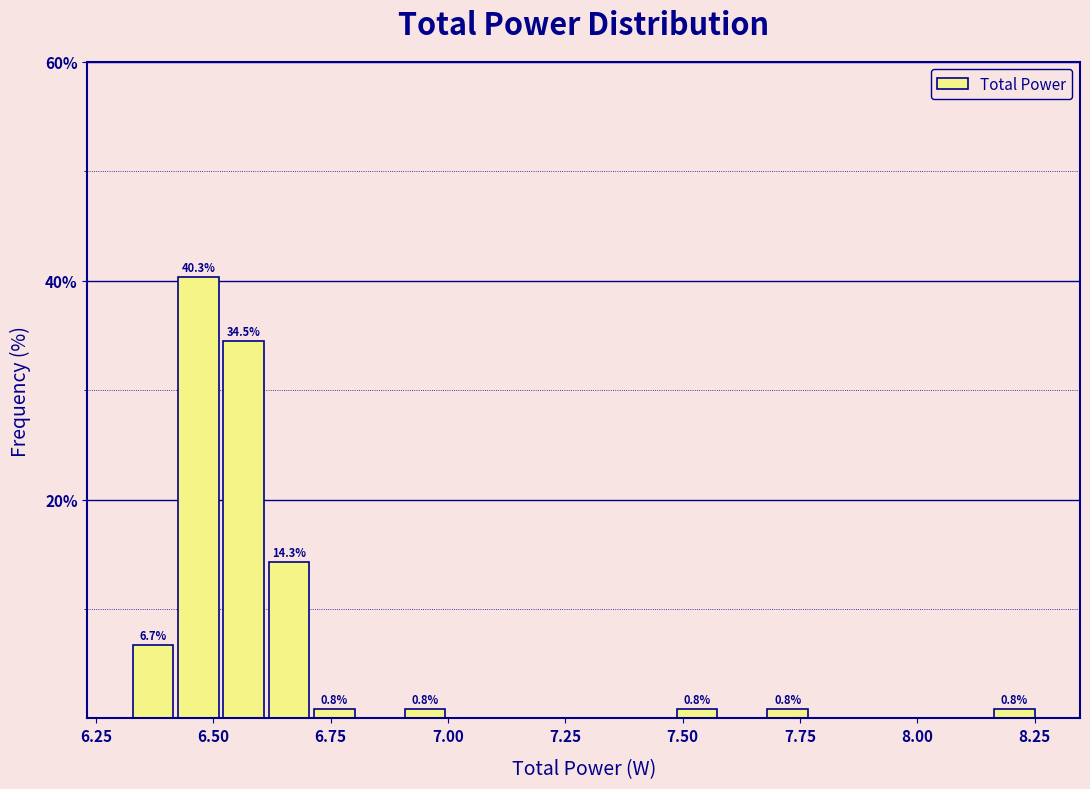

Around what value on the x-axis is the tallest bar? Give the approximate position of its centre, as read against the axis.

6.45